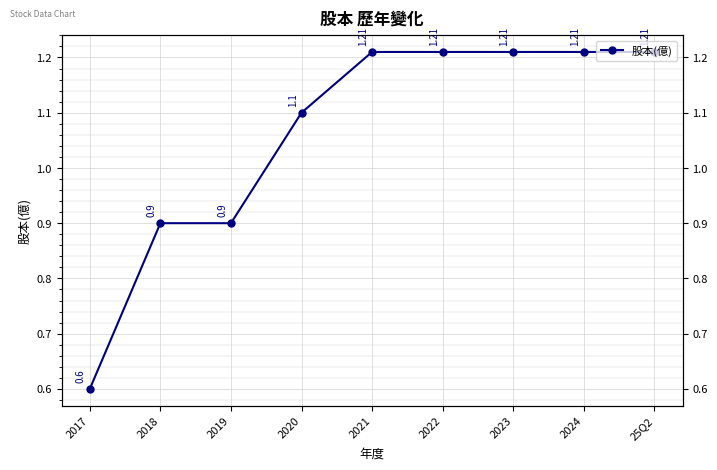

The chart shows a value of 0.9 at 2019. True or false?

True